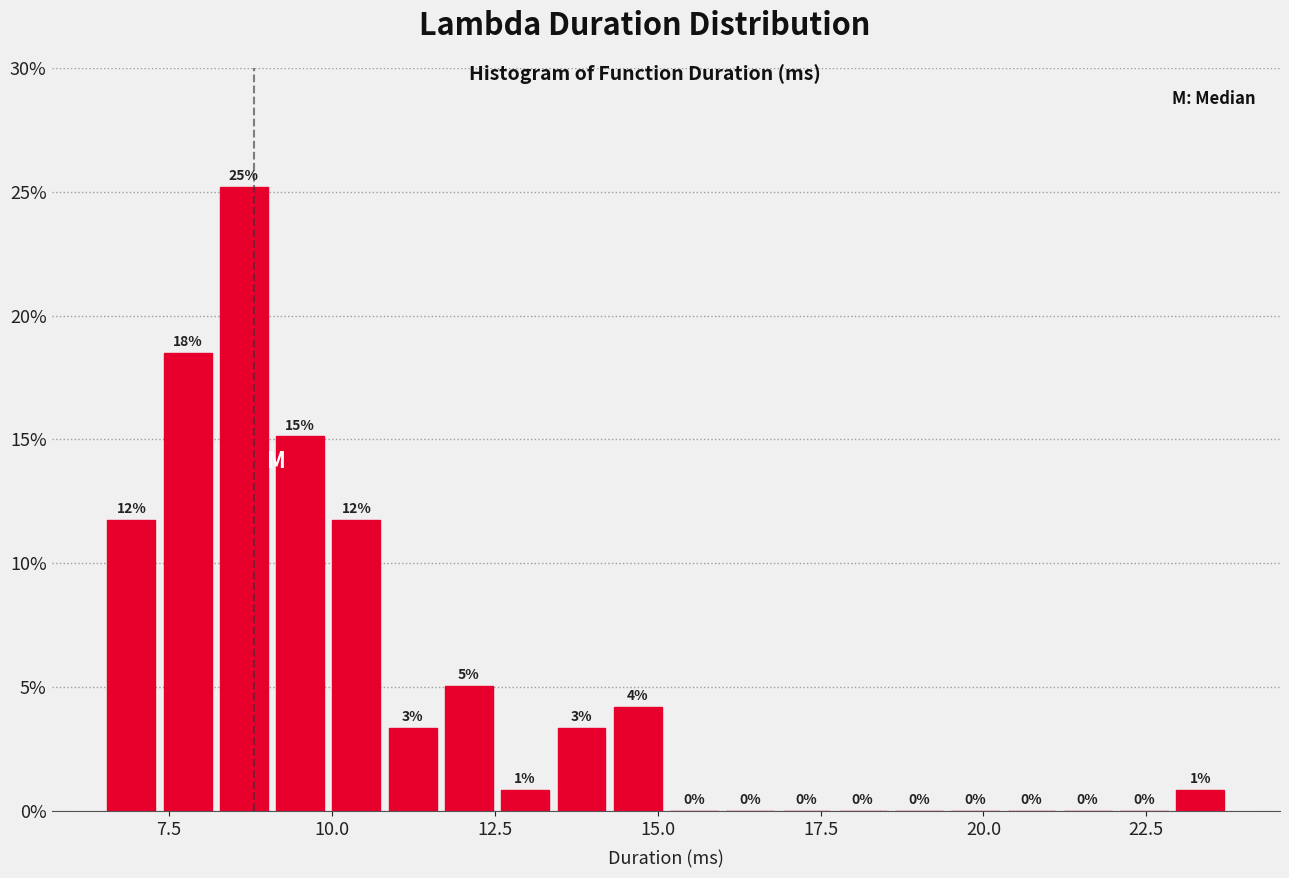

Read against the x-axis, roughly where is the centre of the tallest bar?

8.5